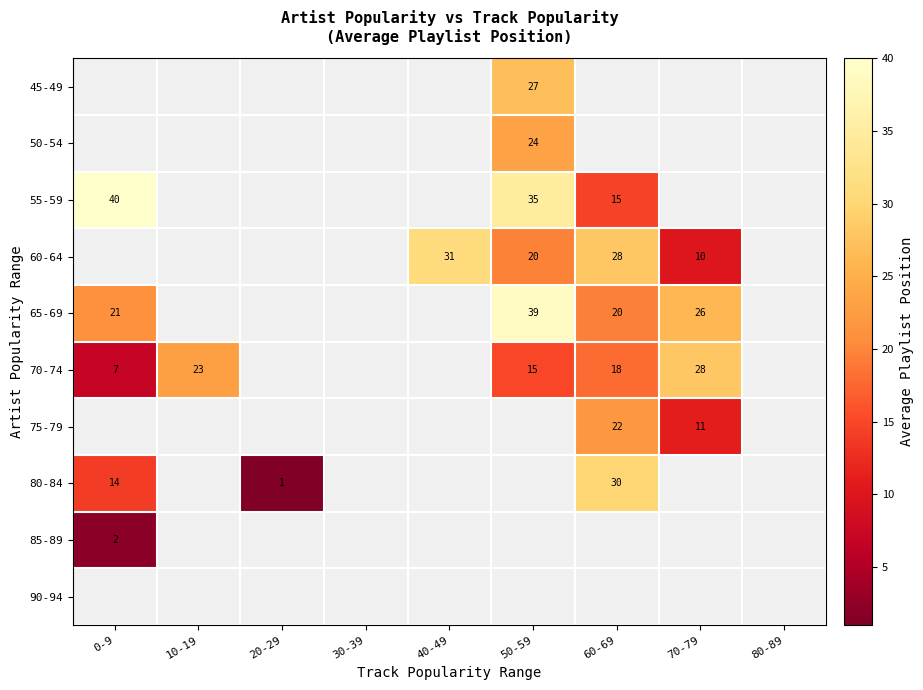

Which label corresponds to the smallest value in the chart?

20-29